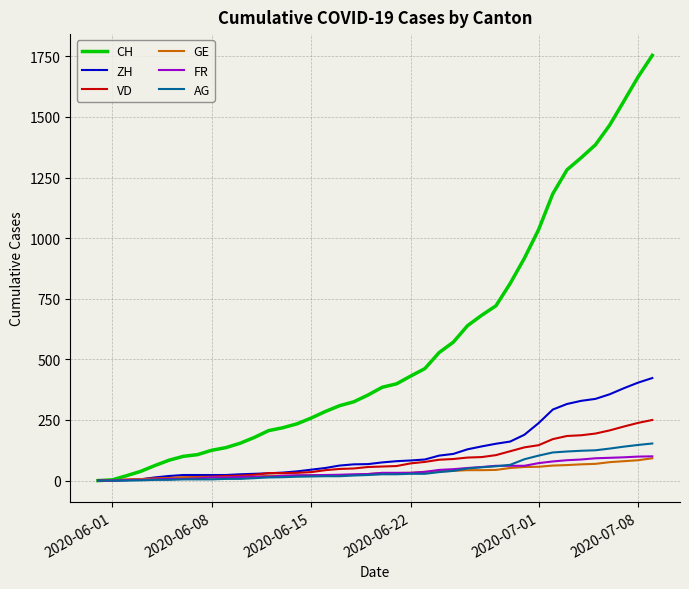

Count the number of data series in this chart.

6